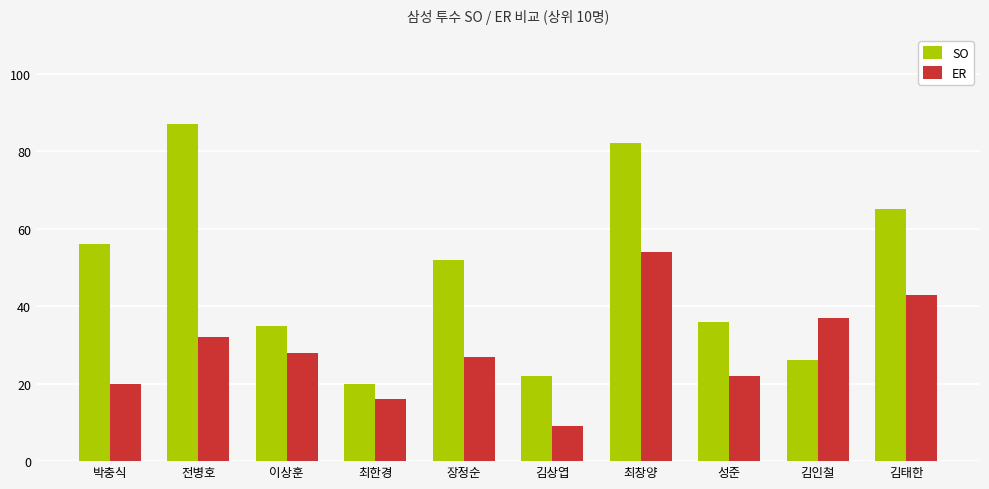

What is the sum of the SO values at 장정순 and 최창양?

134